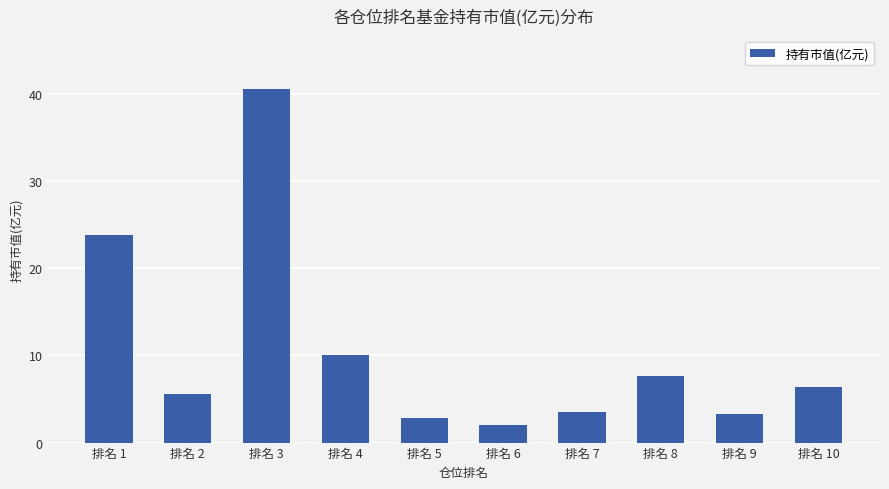

What is the change in value from 排名 4 to 排名 9?

-6.8